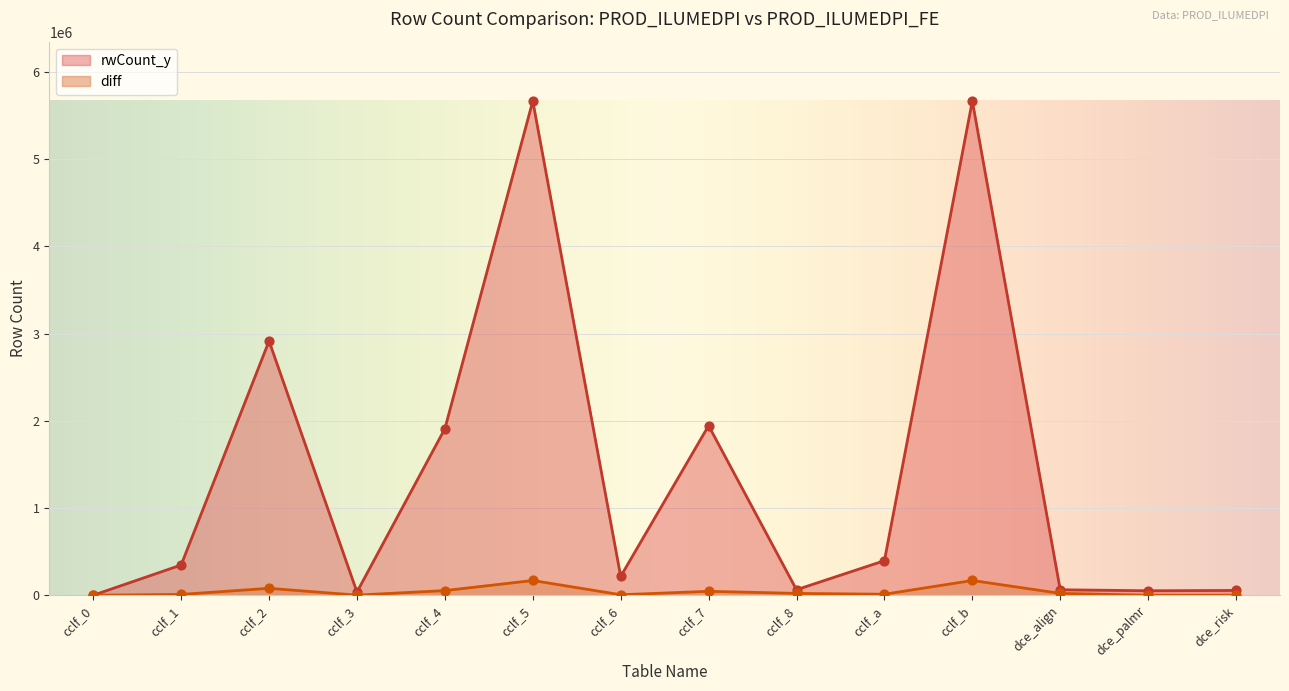

At which category is the sum across all series the highest?

cclf_5